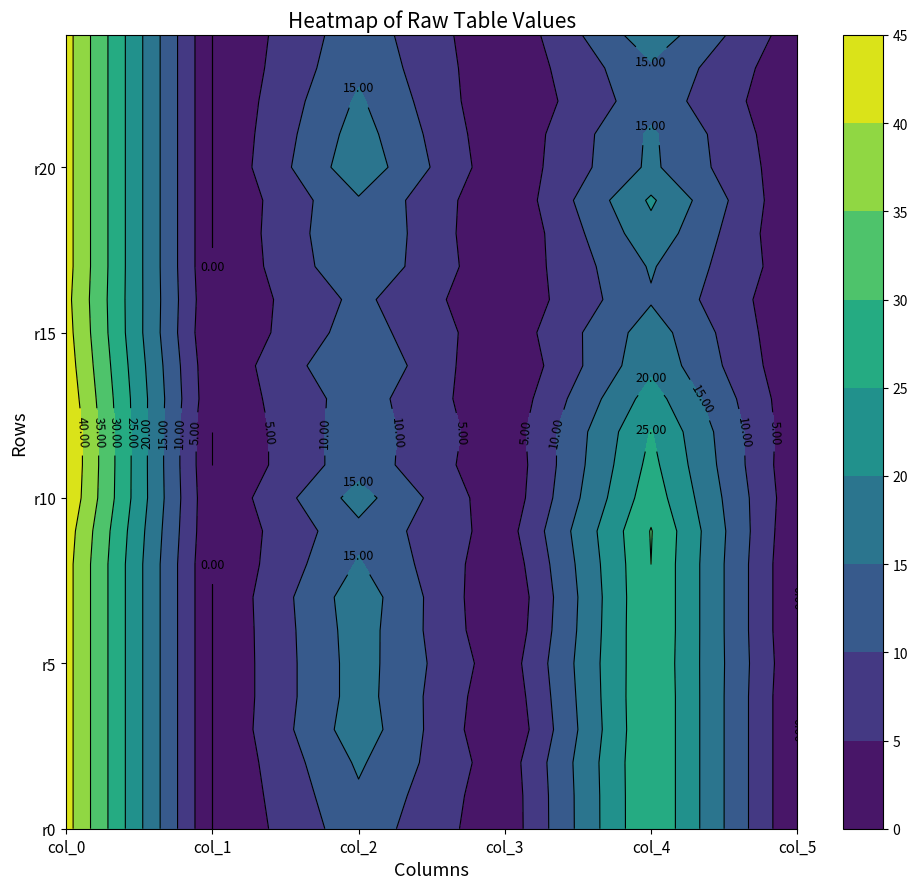

List the labels in order of col_4 value, smallest first.

22, 23, 16, 17, 21, 20, 15, 24, 18, 14, 19, 13, 12, 11, 10, 5, 0, 1, 2, 3, 4, 6, 7, 8, 9